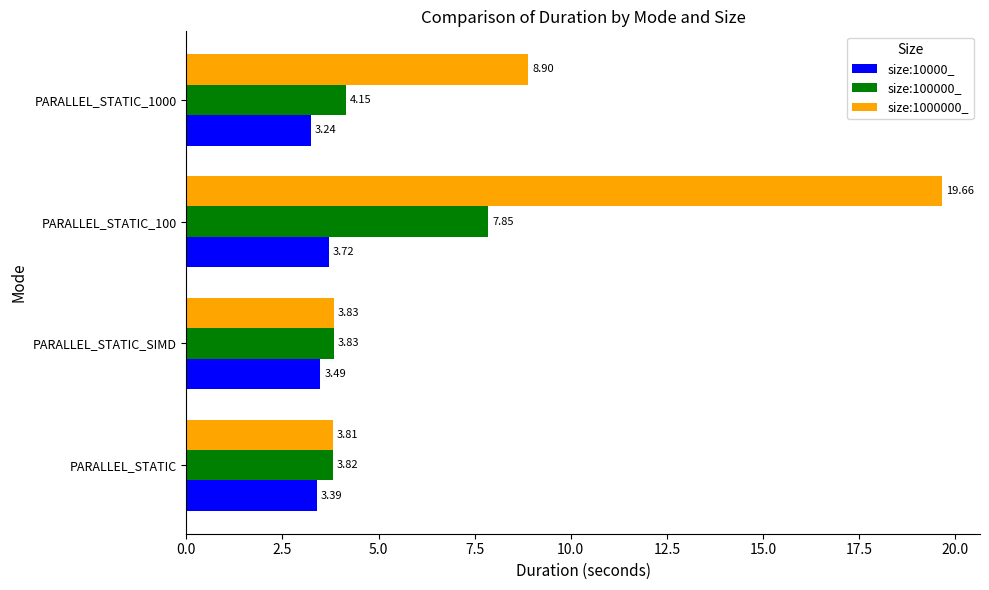

Which series has the largest range (max minus min)?

size:1000000_